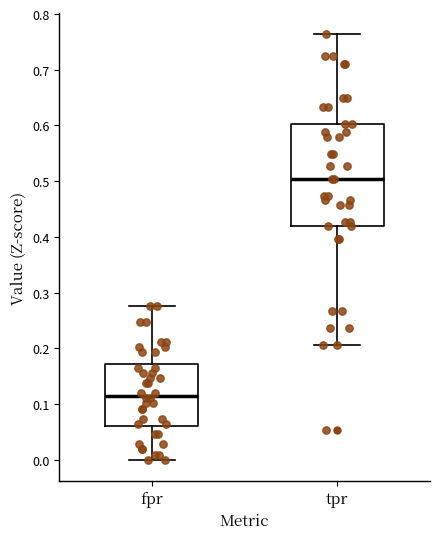

Where does the upper whisker of the box for fpr end on the y-axis? The values are not printed on the chart, so give them approximately, as read against the axis.

0.28